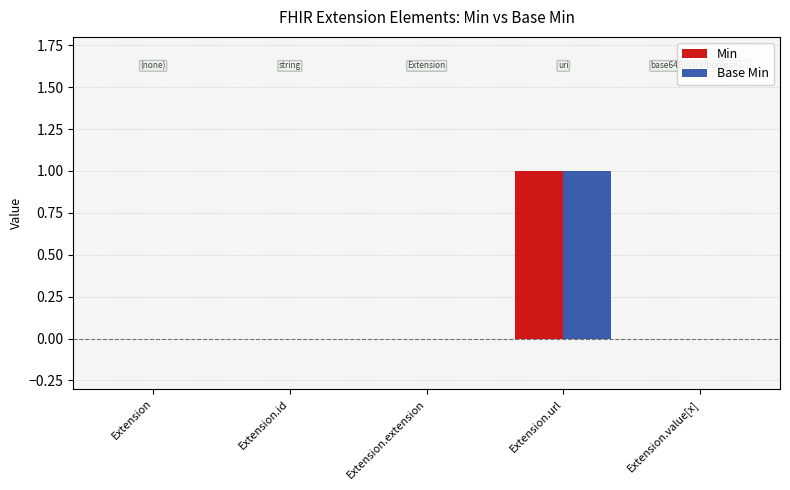

At which category is the sum across all series the highest?

Extension.url